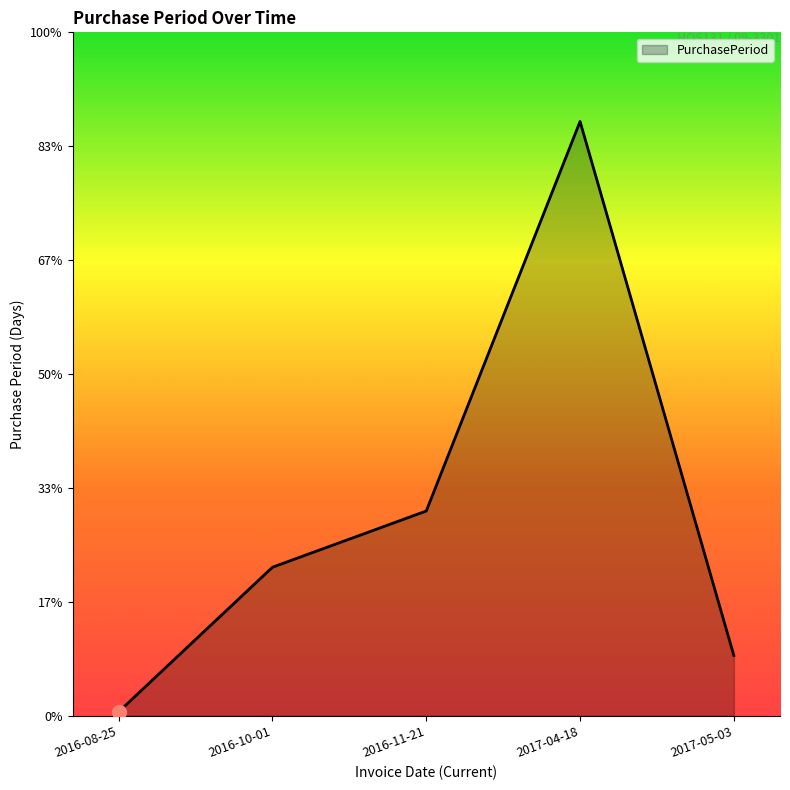

Reading left to right, list all the values displayed in this chart.

1	37	51	148	15